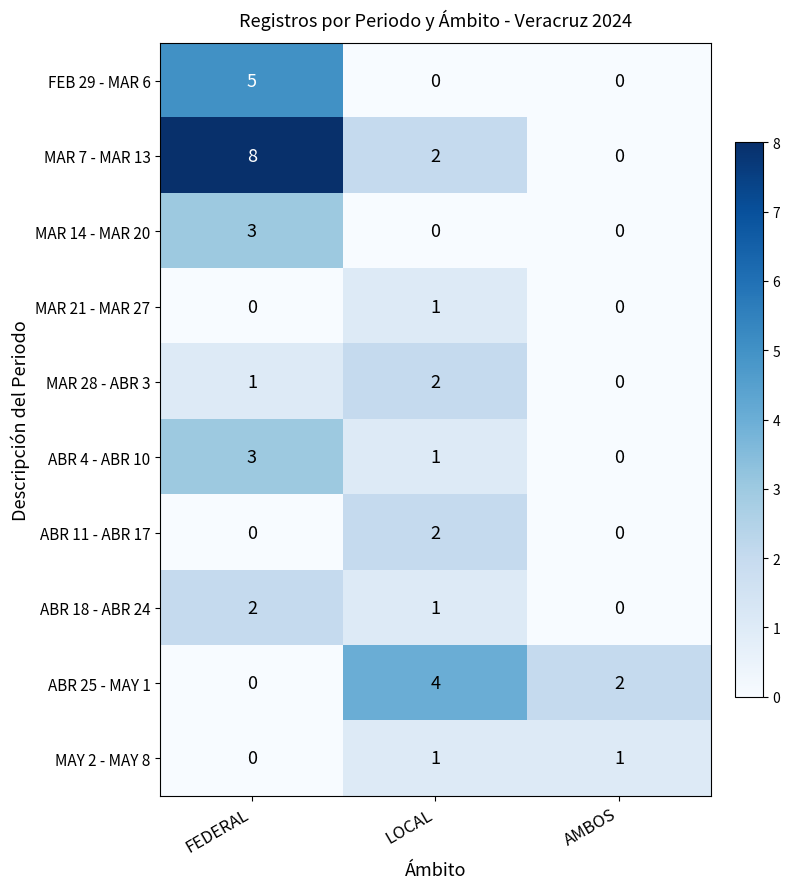

How many data points in MAY 2 - MAY 8 are less than 1?

1